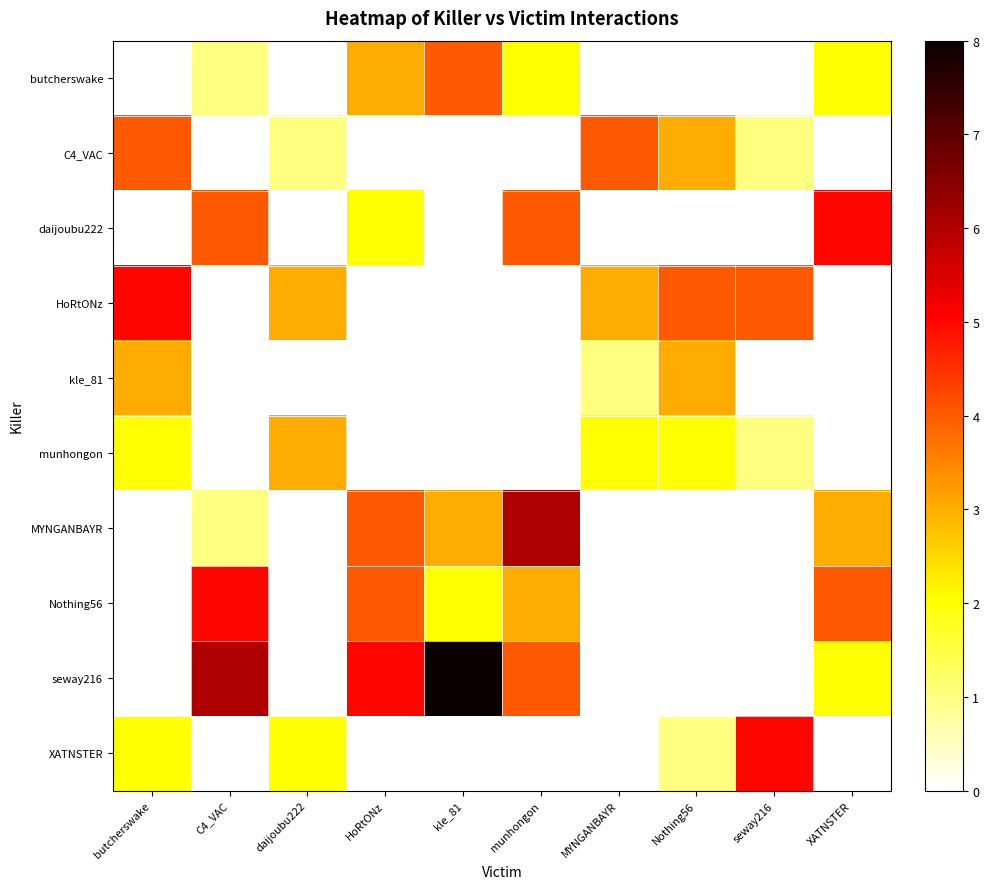

Count the number of data series in this chart.

10